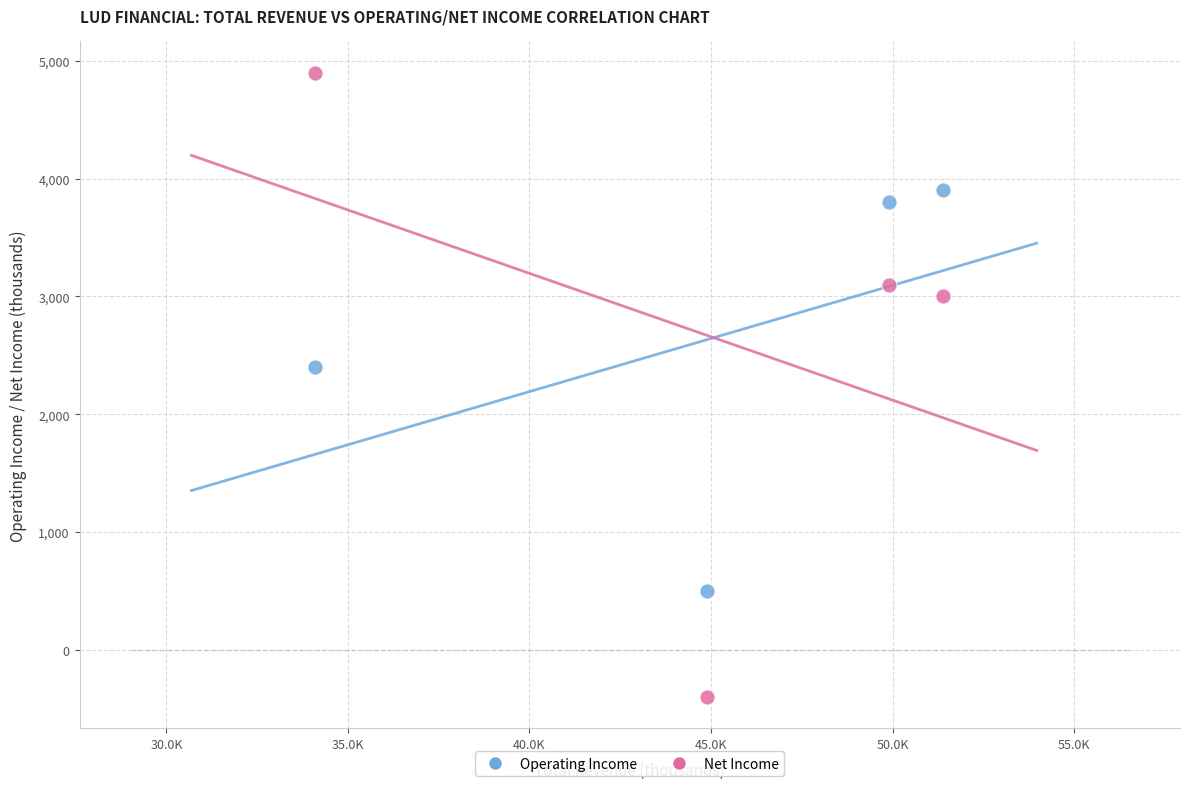

Across all data points, what is the average X value?

45075